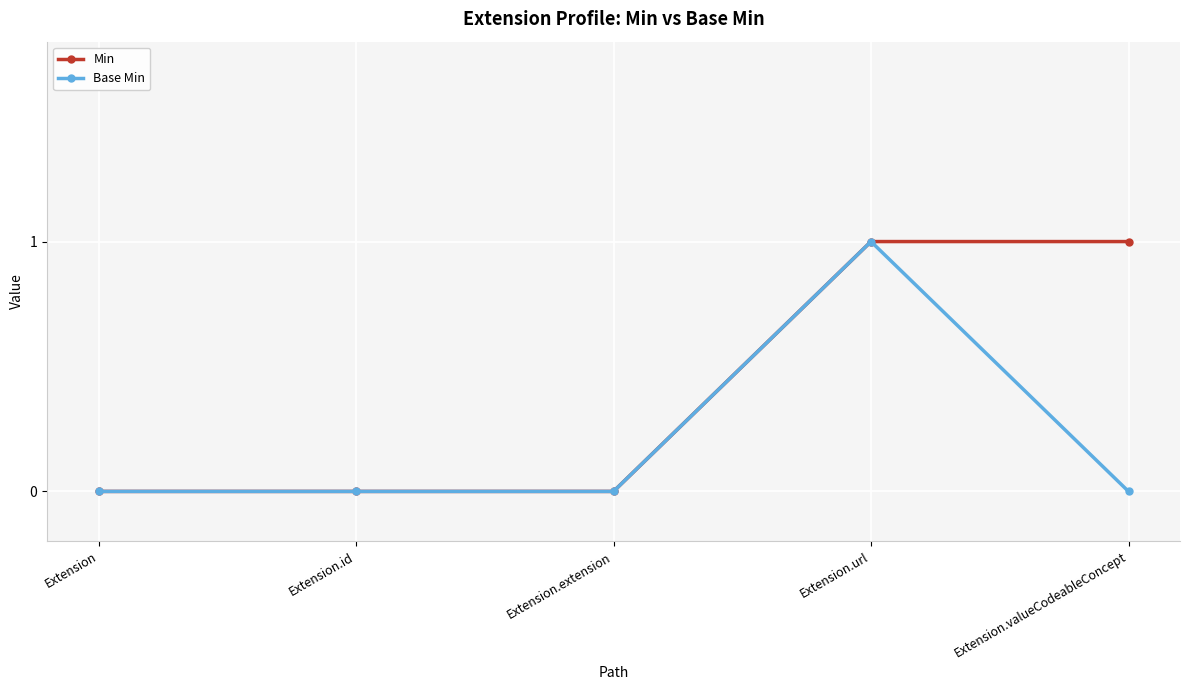

What is the label of the 4th point from the left?

Extension.url